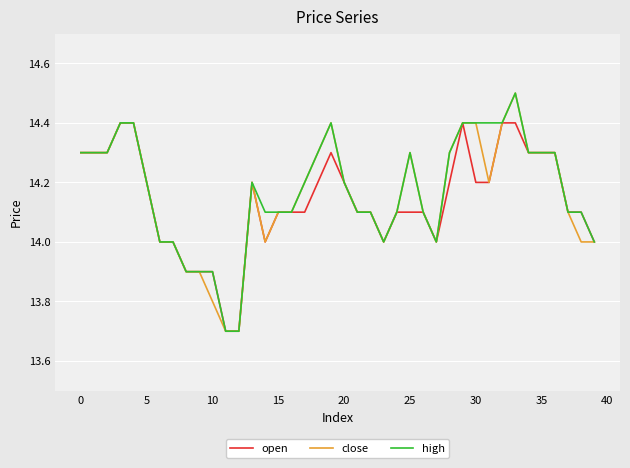

What is the sum of all open values?

565.6